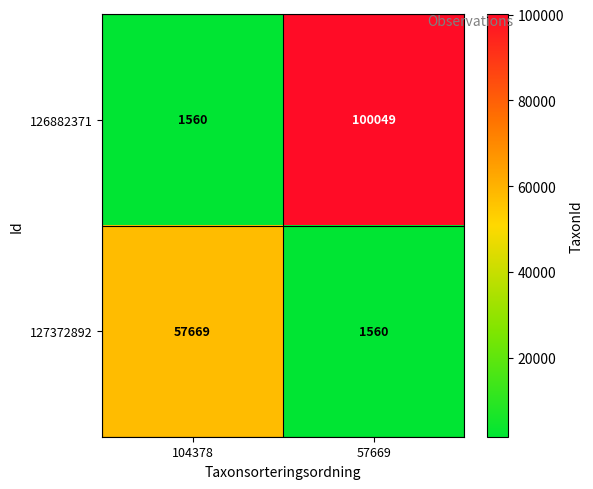

What is the difference between the maximum and minimum values in the 127372892 series?

56109